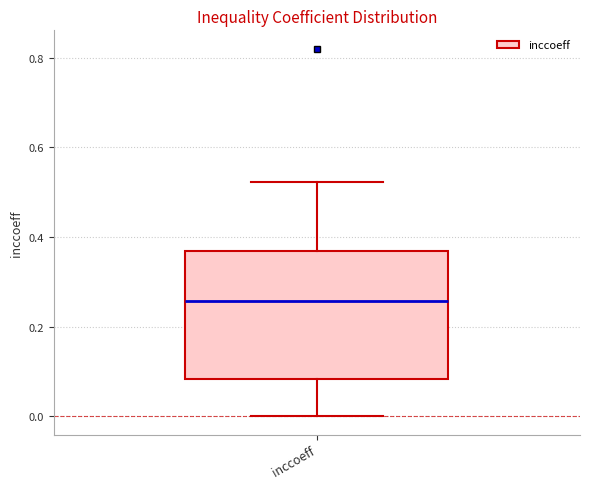

Where does the upper whisker of the box for inccoeff end on the y-axis? The values are not printed on the chart, so give them approximately, as read against the axis.

0.52